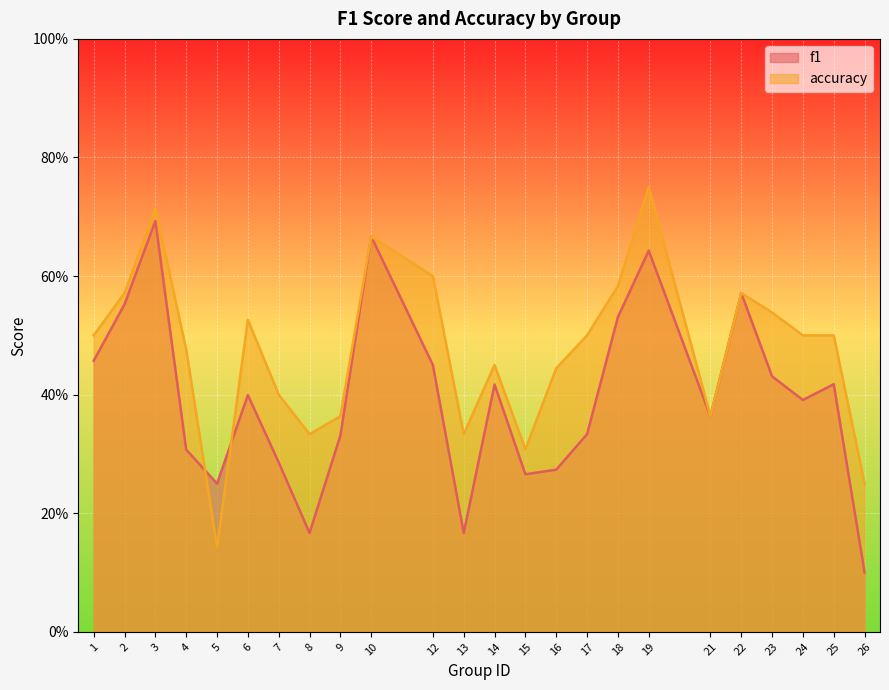

True or false: f1 and accuracy intersect in this chart.

True